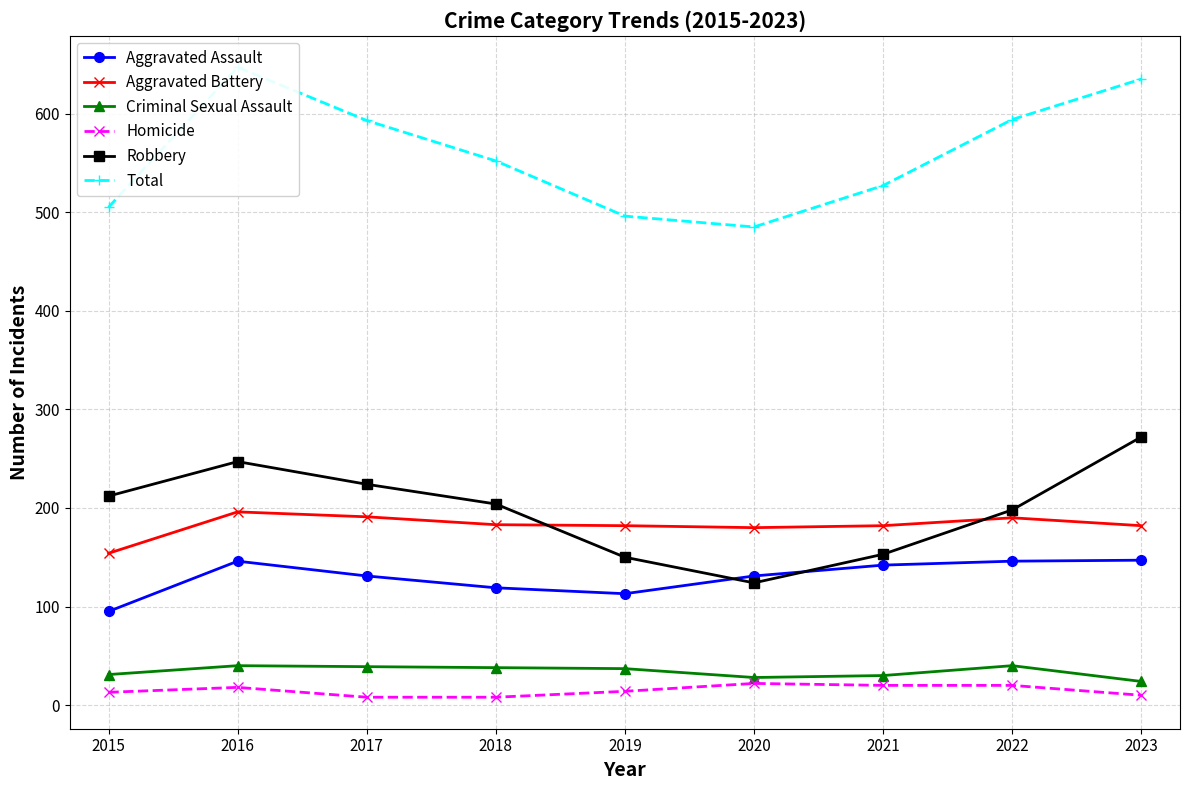

True or false: Aggravated Assault has more than 0 points higher than both neighbors.

True